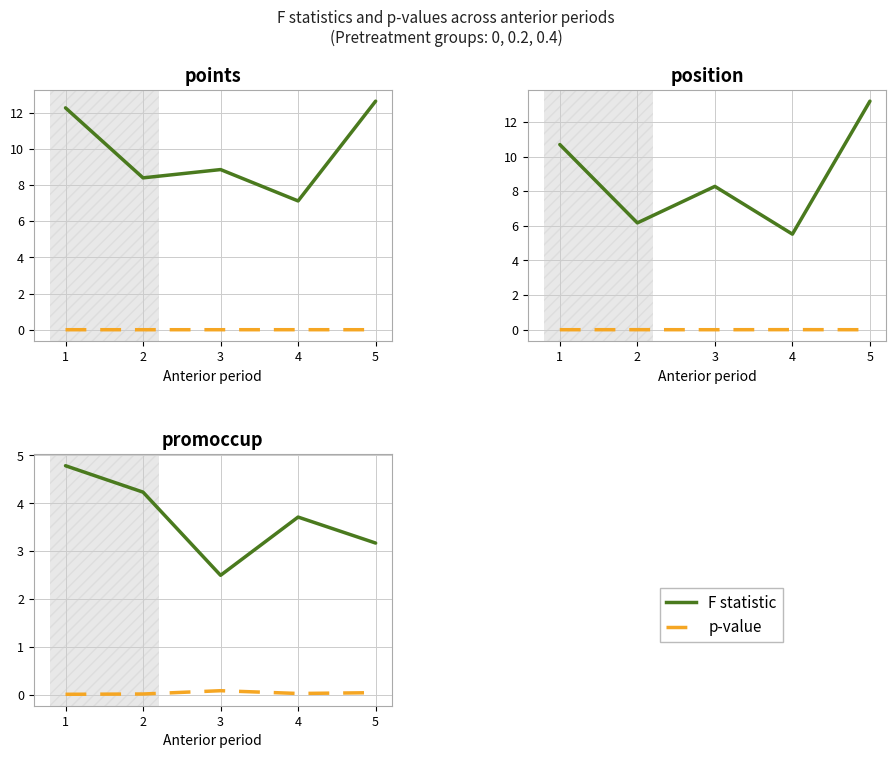

Where is the first local minimum for p-value?

4